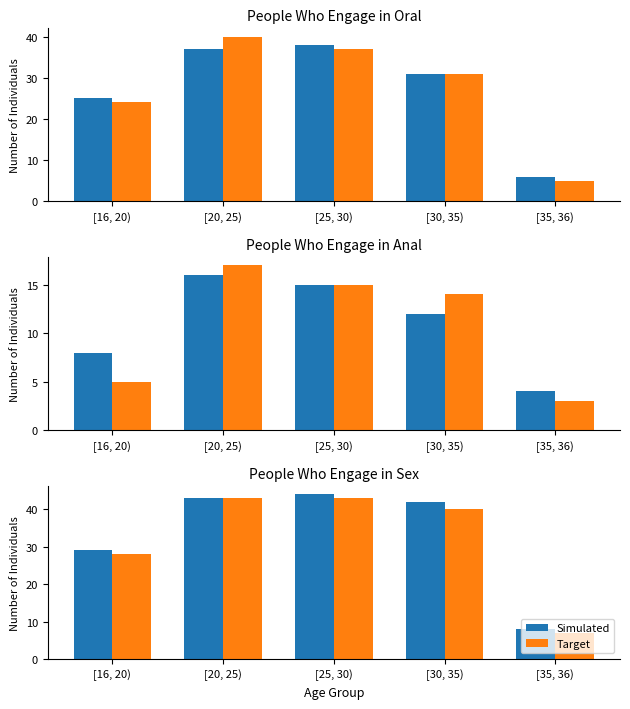

What is the difference between the maximum and second lowest values in the Target series?

15